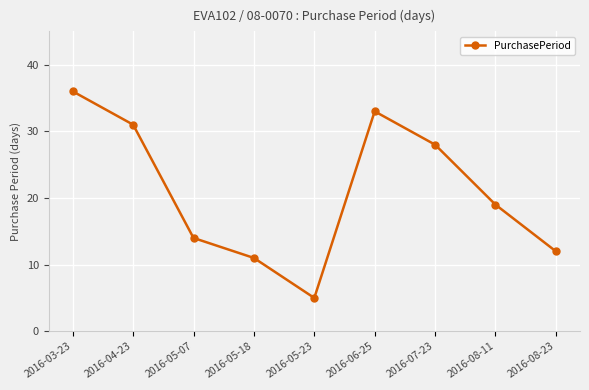

The chart shows a value of 19 at 2016-08-23. True or false?

False